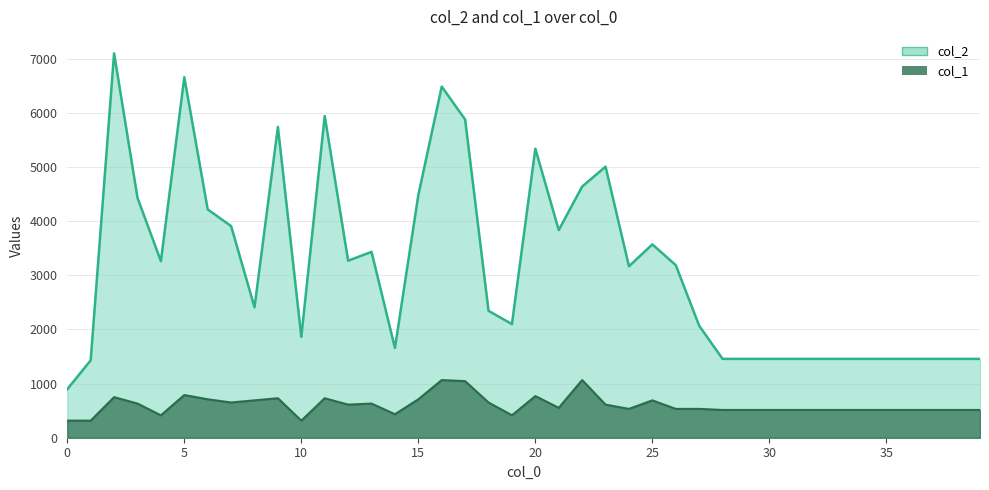

At which label does col_2 first exceed 3166?

2